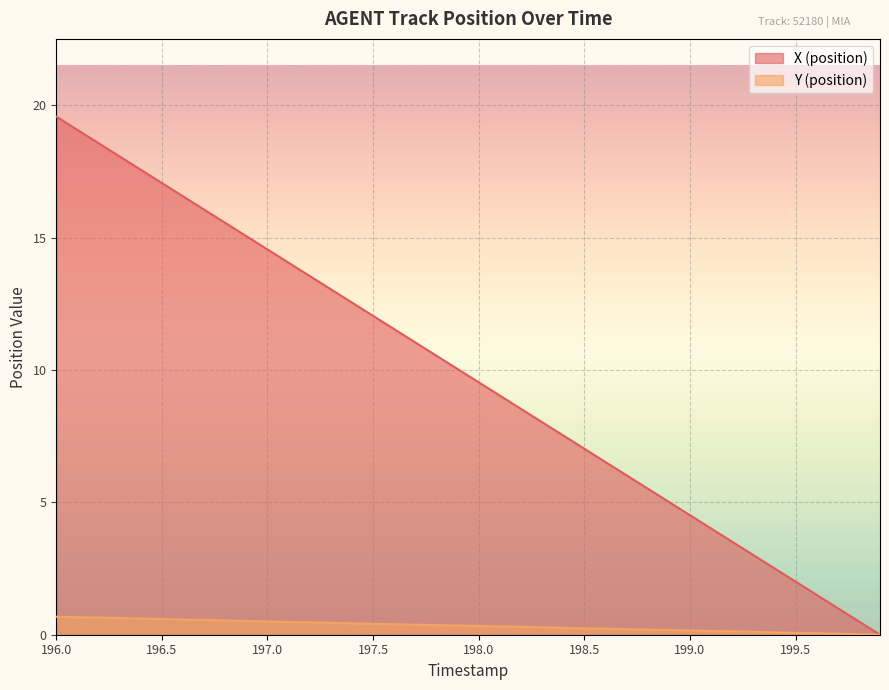

What is the total value across all series at 199.8?

0.5